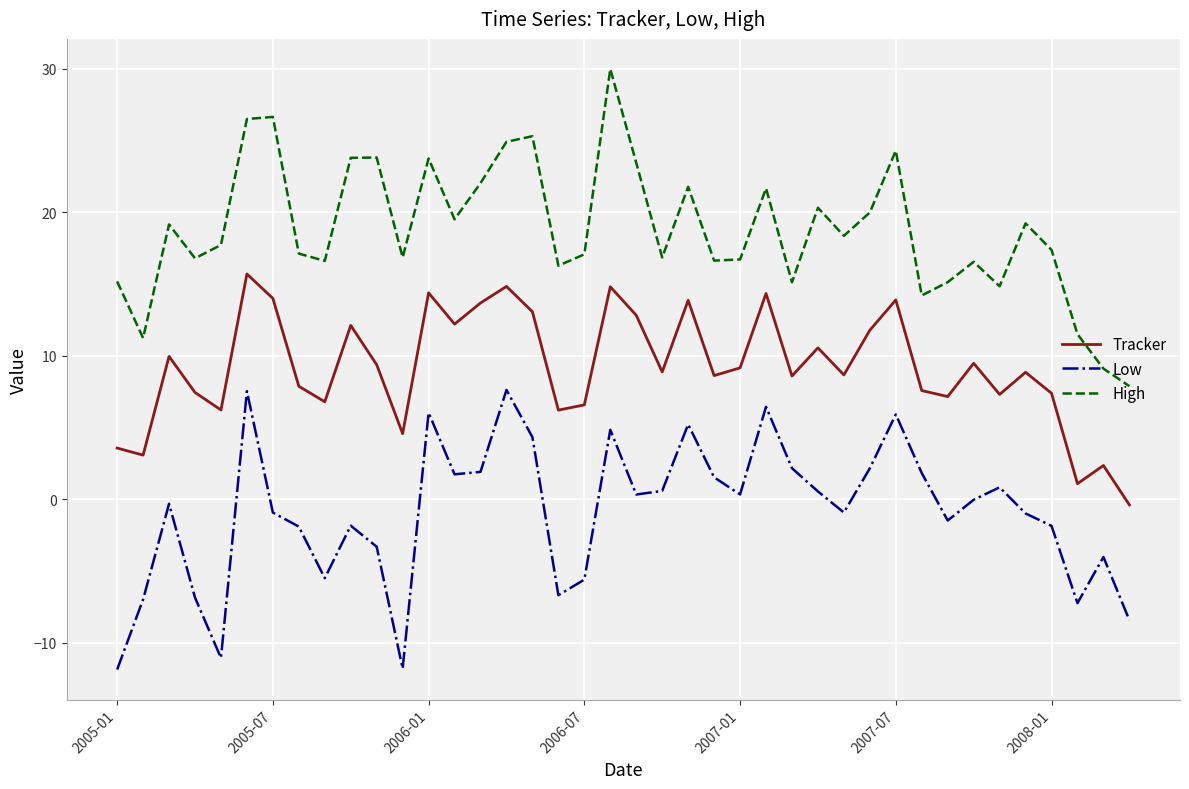

What is the highest value of the Tracker series?

15.7